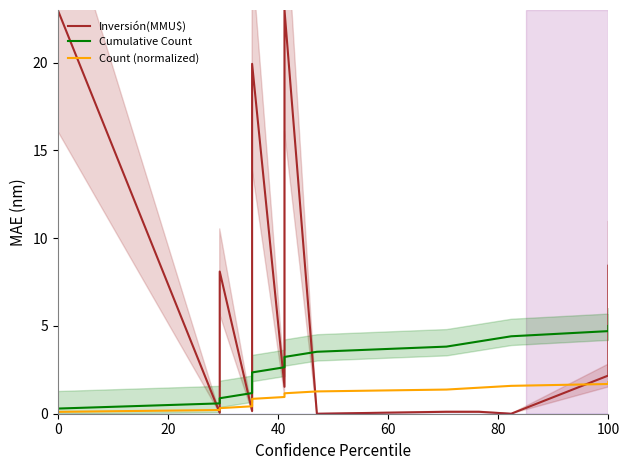

What is the sum of all Cumulative Count values?

45.0